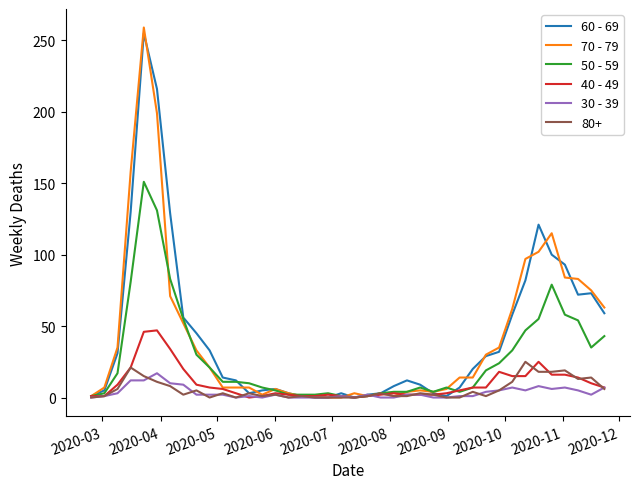

Which series has the largest range (max minus min)?

70 - 79